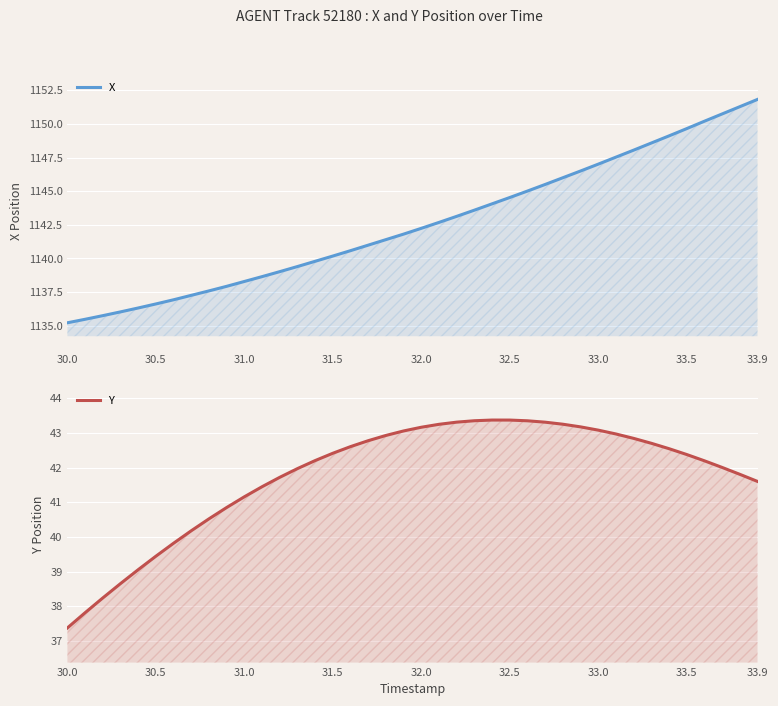

What is the value of the X point at the 28th from the left?

1145.5